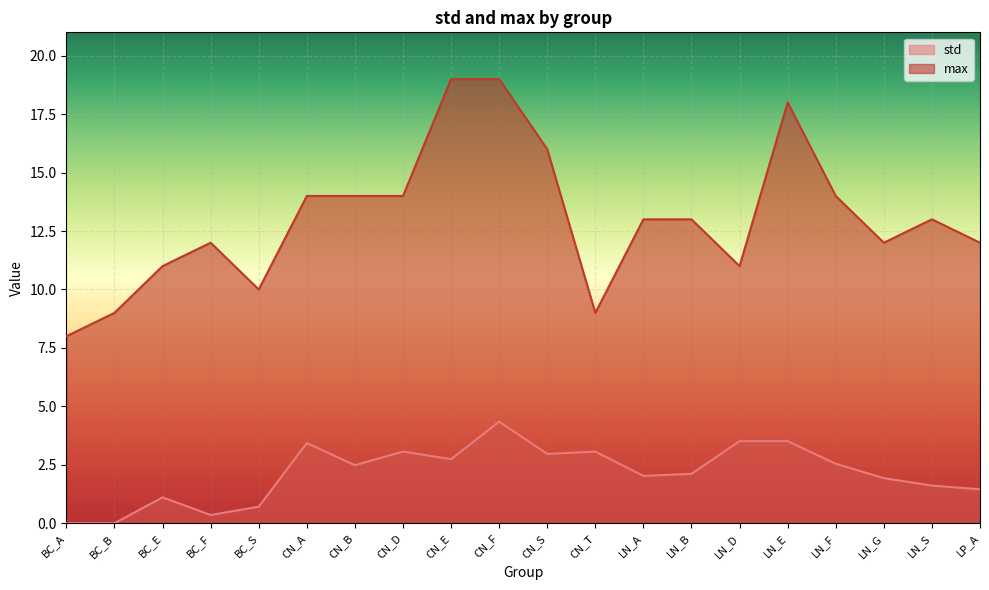

Reading left to right, transcribe all the data shown in this chart.

std: 0.0	0.0	1.1	0.4	0.7	3.4	2.5	3.1	2.7	4.3	3.0	3.1	2.0	2.1	3.5	3.5	2.5	1.9	1.6	1.5
max: 8.0	9.0	11.0	12.0	10.0	14.0	14.0	14.0	19.0	19.0	16.0	9.0	13.0	13.0	11.0	18.0	14.0	12.0	13.0	12.0